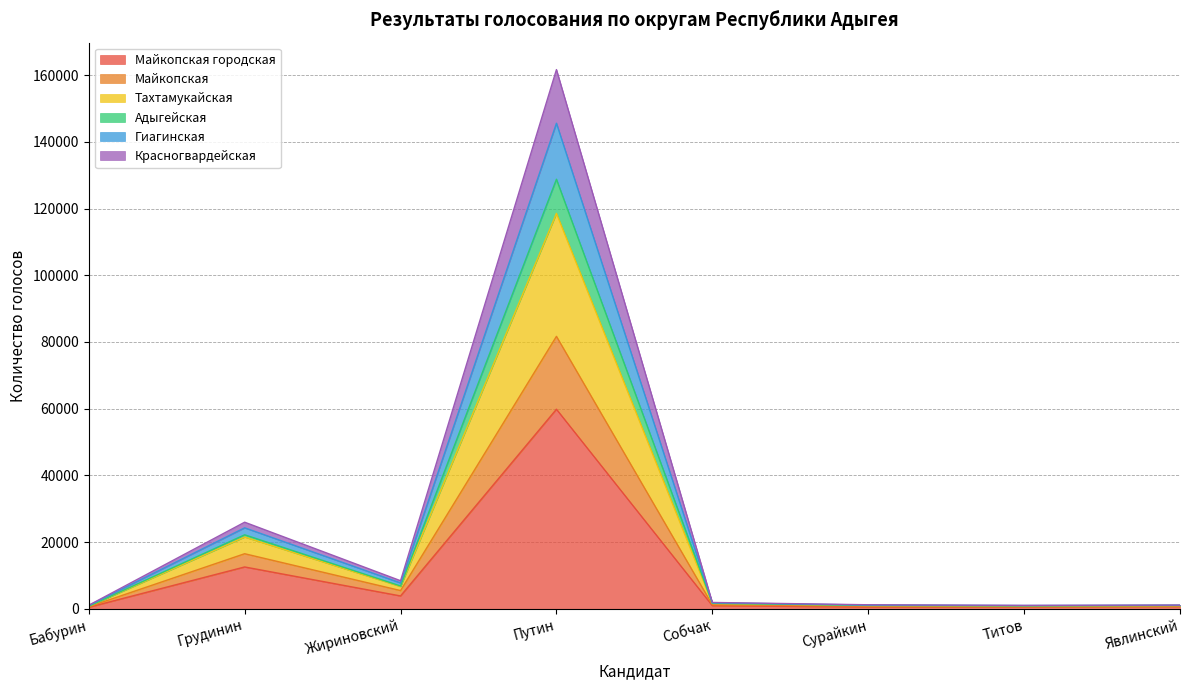

What is the smallest value displayed?

474